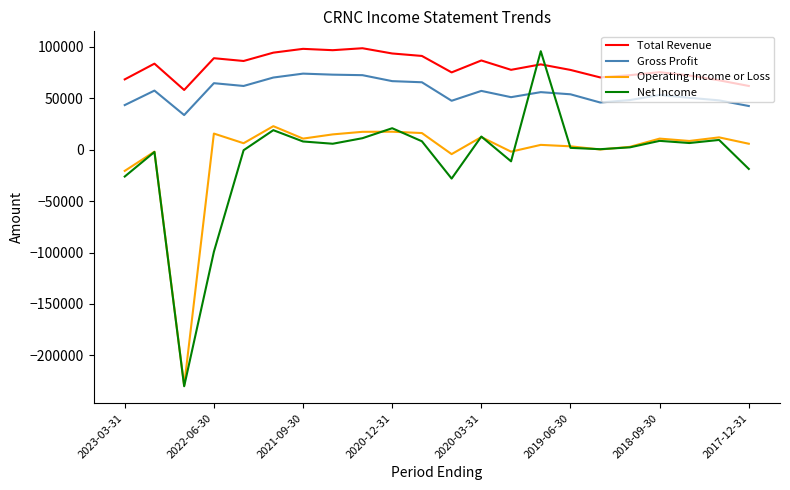

Which series has the widest spread of values?

Net Income